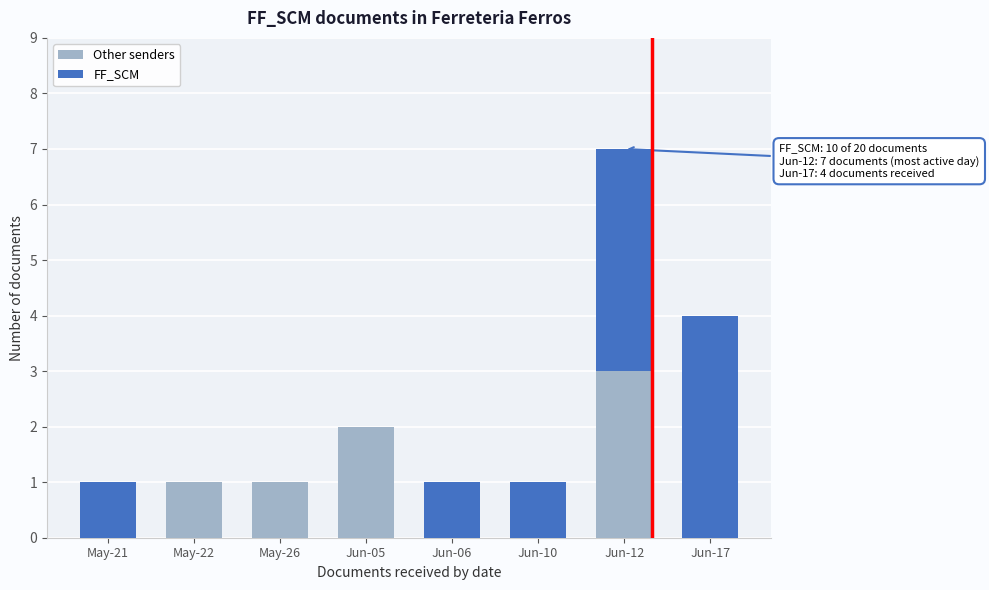

Reading left to right, list the values for the Other senders series.

May-21=0	May-22=1	May-26=1	Jun-05=2	Jun-06=0	Jun-10=0	Jun-12=3	Jun-17=0